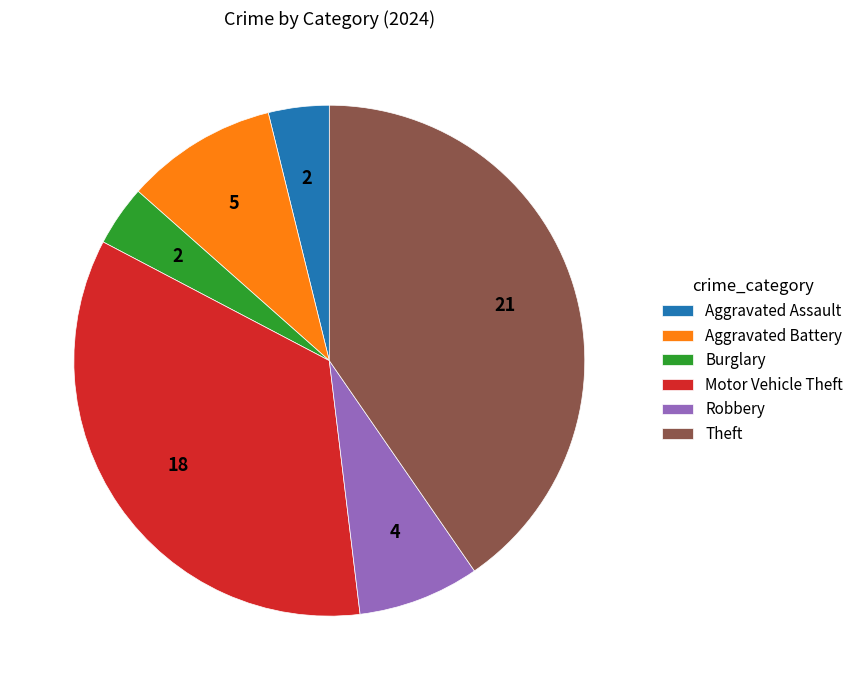

Is it true that Robbery is 13% of the pie?

False